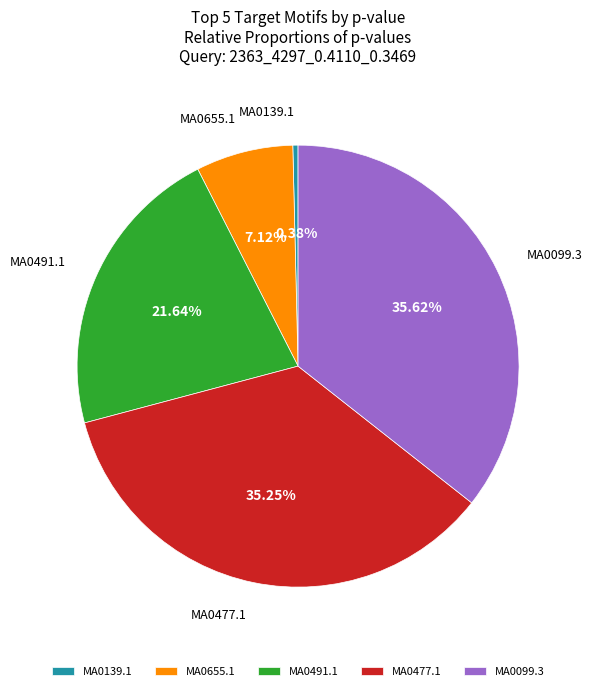

Which has a higher value, MA0491.1 or MA0655.1?

MA0491.1